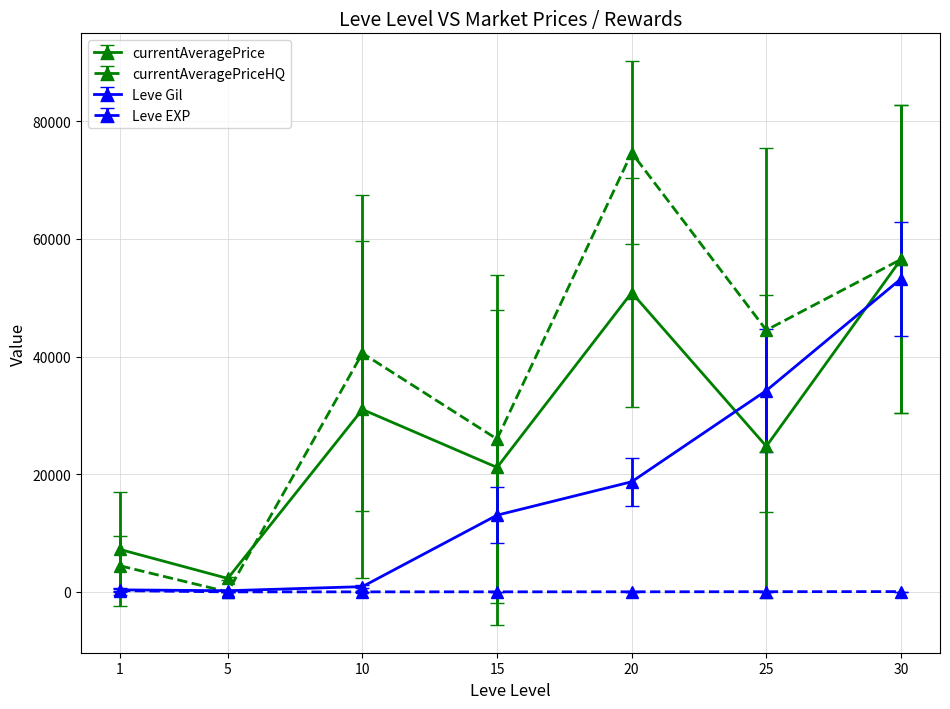

At which category is the sum across all series the highest?

30